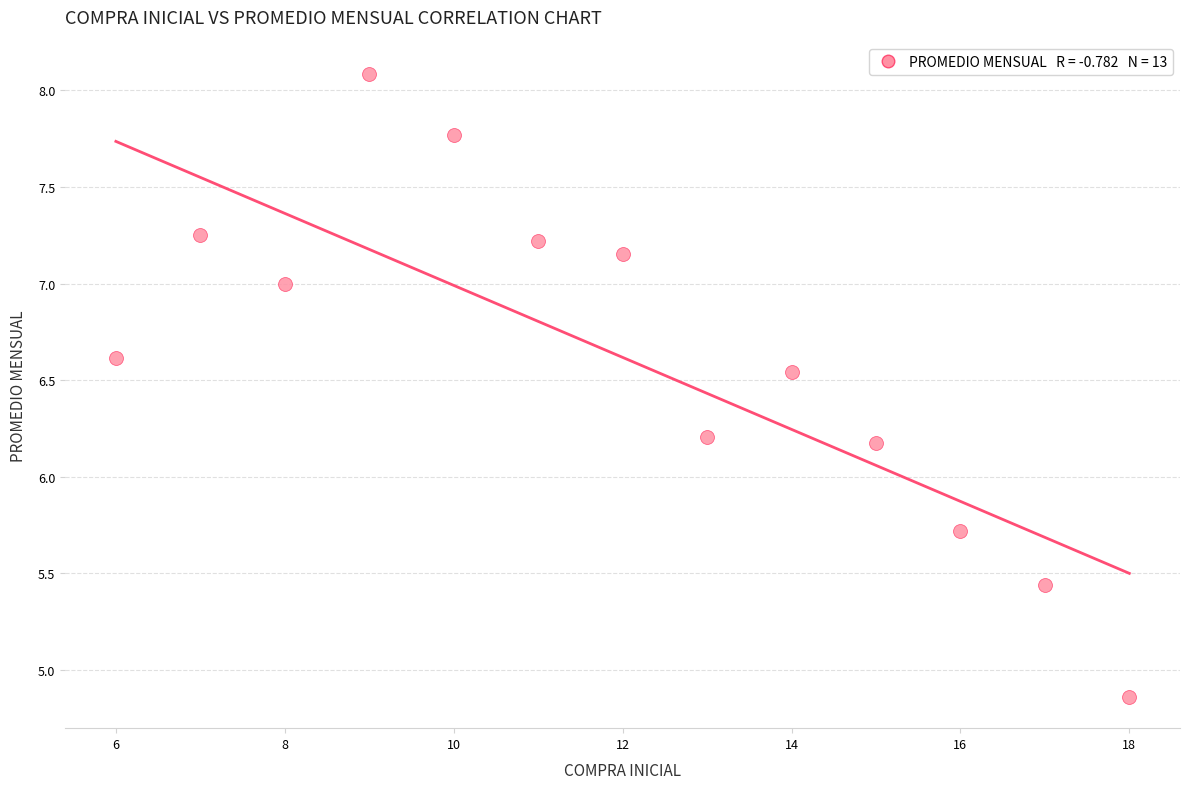

What is the range of Y values (max minus min)?

3.2